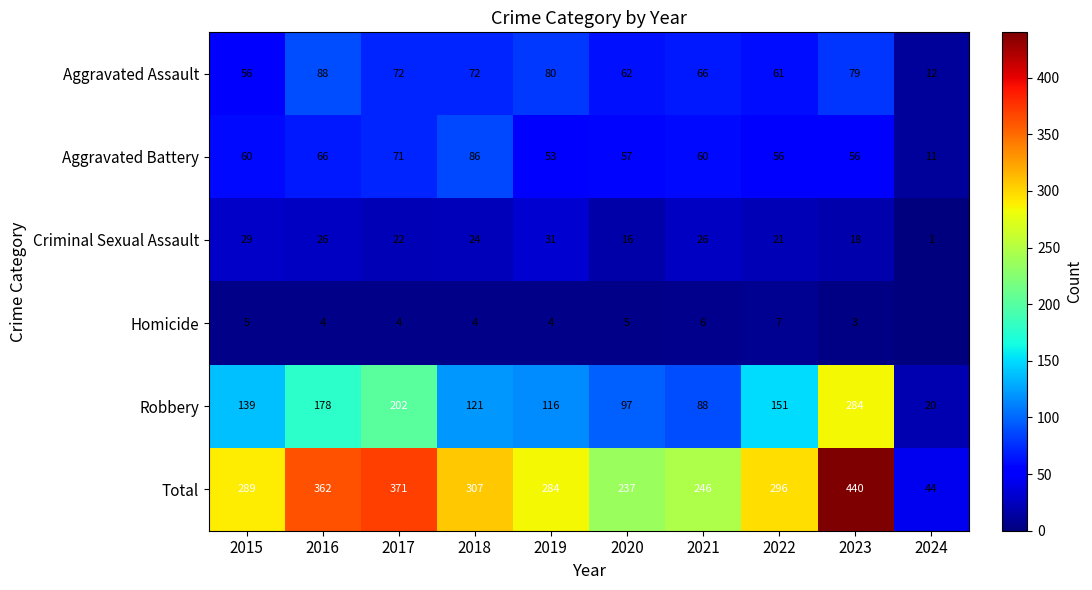

At which category does the chart reach its minimum across all series?

2024